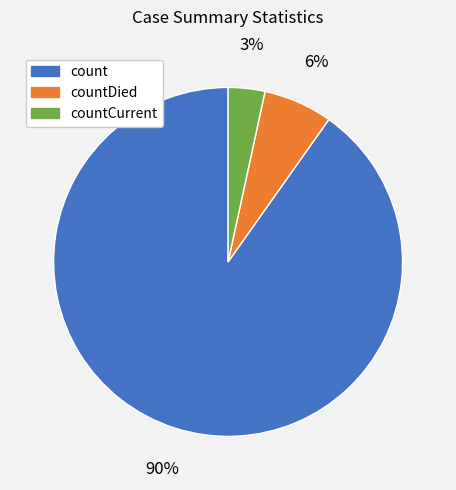

Do countDied and countCurrent together represent more than half of the pie?

No